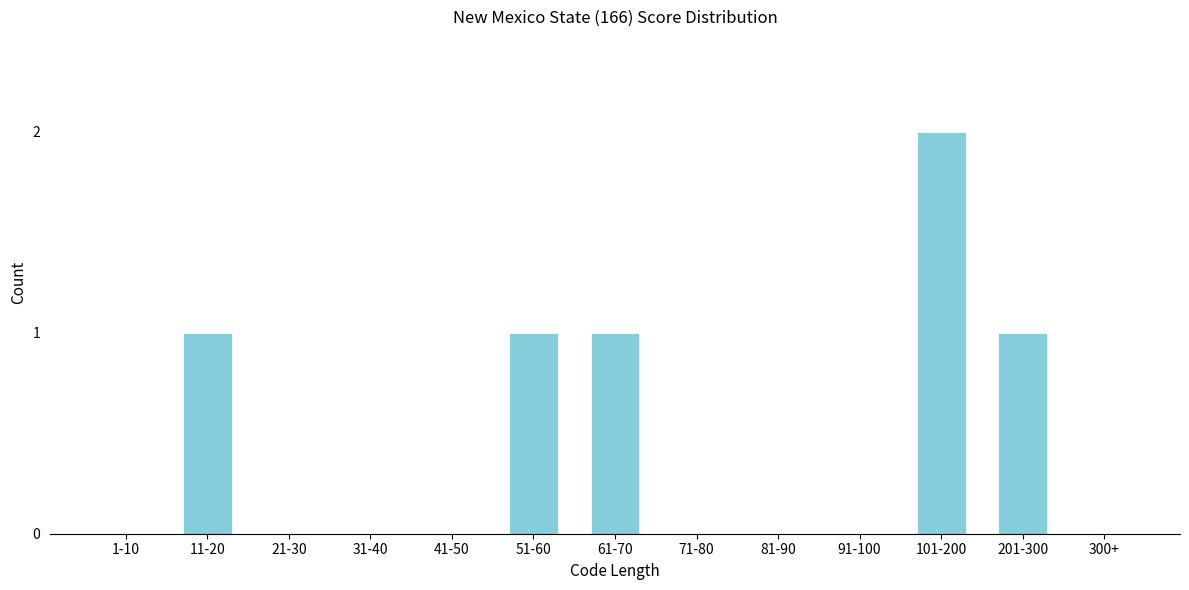

Reading left to right, what are all the values shown in this chart?

1-10=0	11-20=1	21-30=0	31-40=0	41-50=0	51-60=1	61-70=1	71-80=0	81-90=0	91-100=0	101-200=2	201-300=1	300+=0